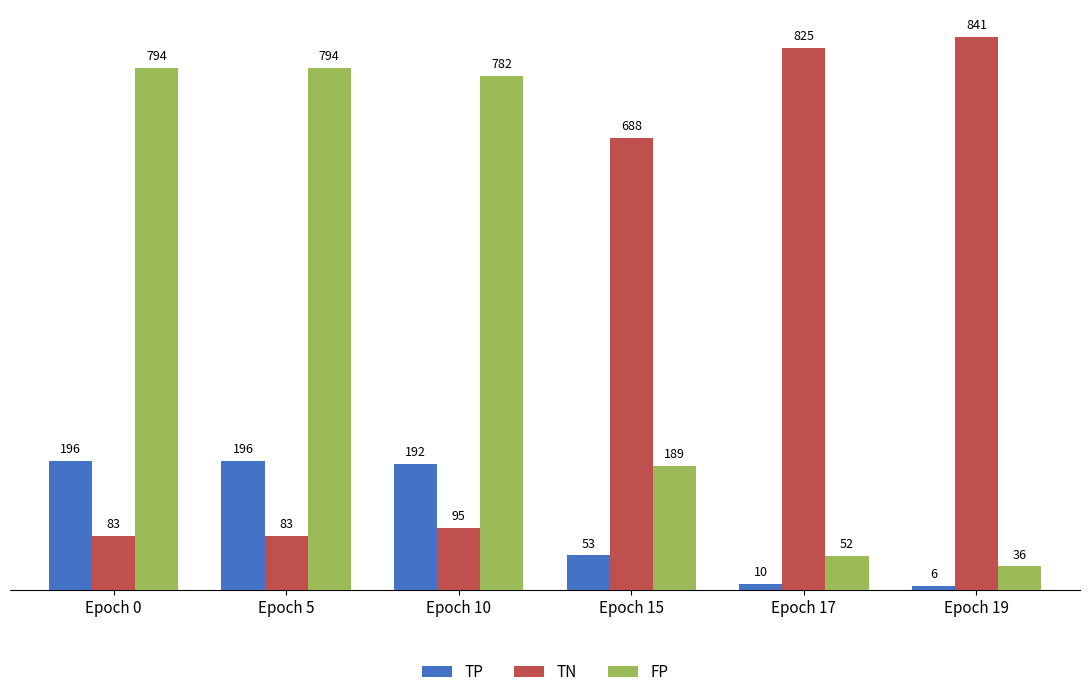

Which series has the largest total across all categories?

FP